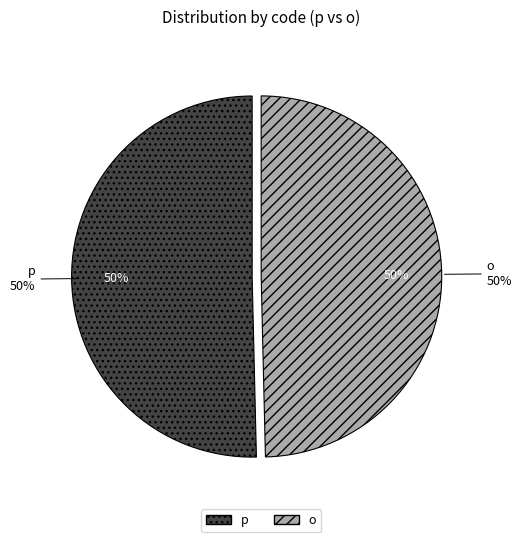

Which category has the smallest portion of the pie?

p